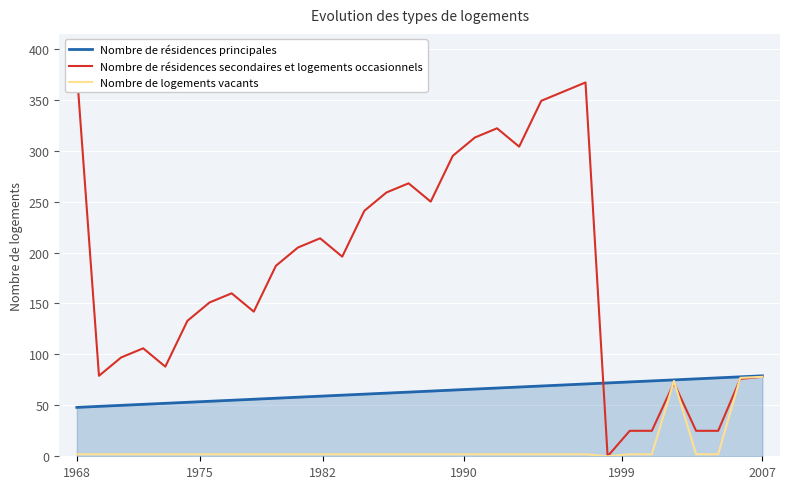

What is the maximum value for Nombre de résidences principales?

79